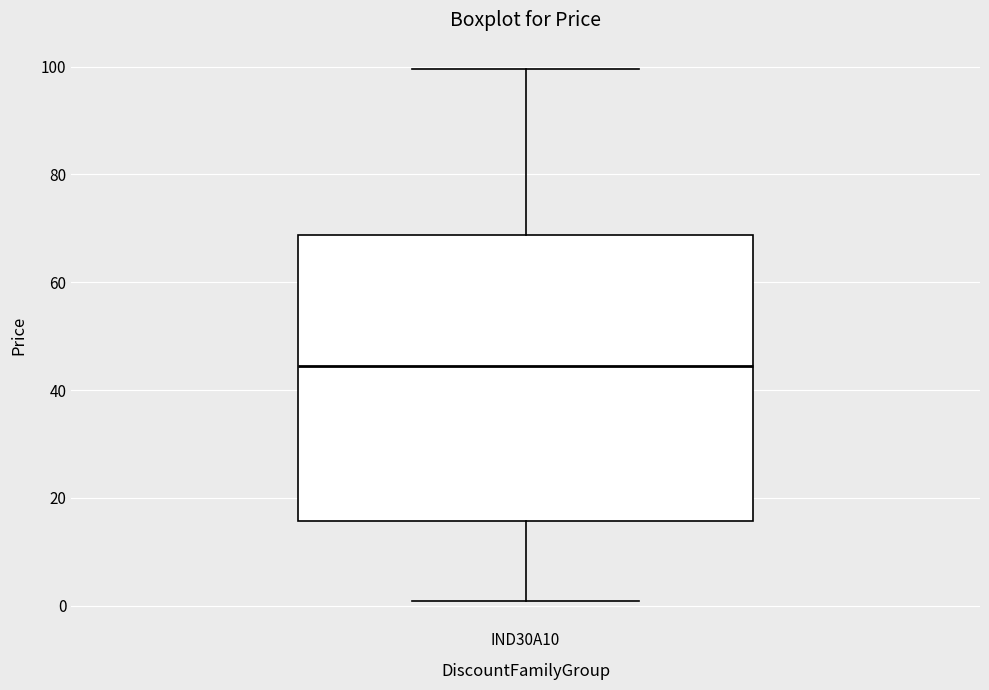

Transcribe this box plot: give where the median line is, the range the box spans, and where the two whiskers end, as read against the y-axis. The values are not printed on the chart, so give them approximately, as read against the axis.

median 44, box 16 to 68, whiskers 0 to 100